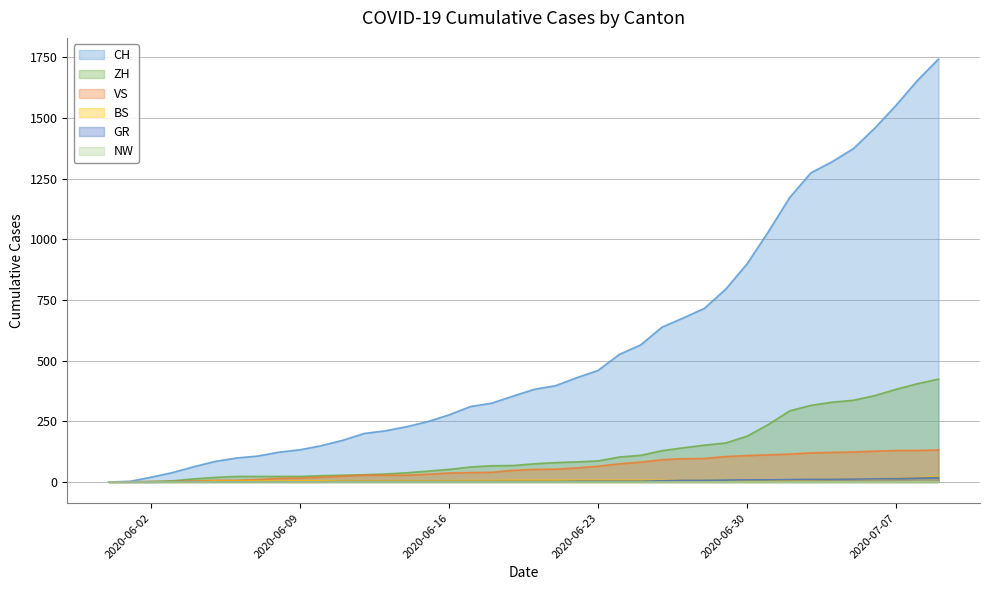

True or false: BS and VS cross at least once.

False